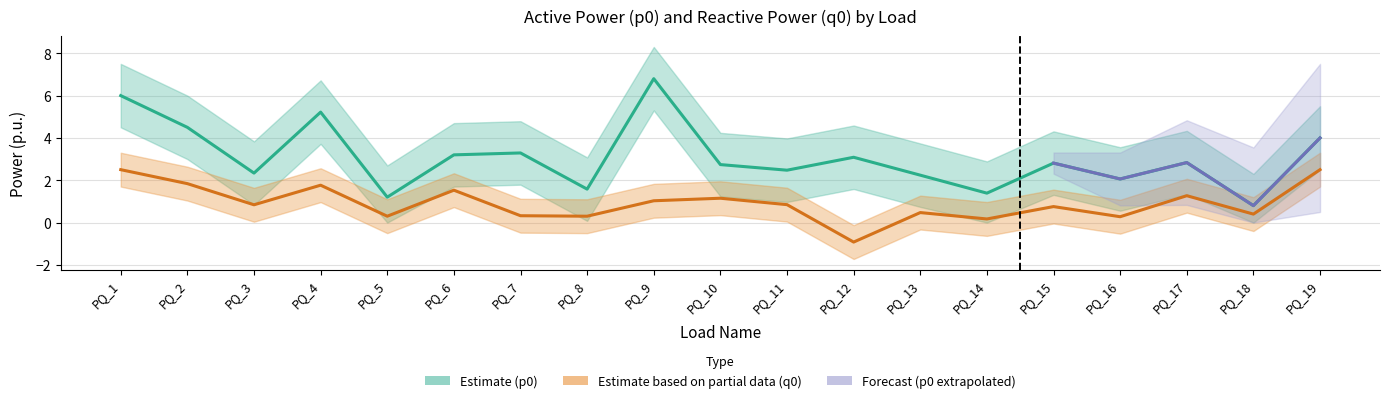

What is the value of the p0 point at the 12th from the left?

3.1